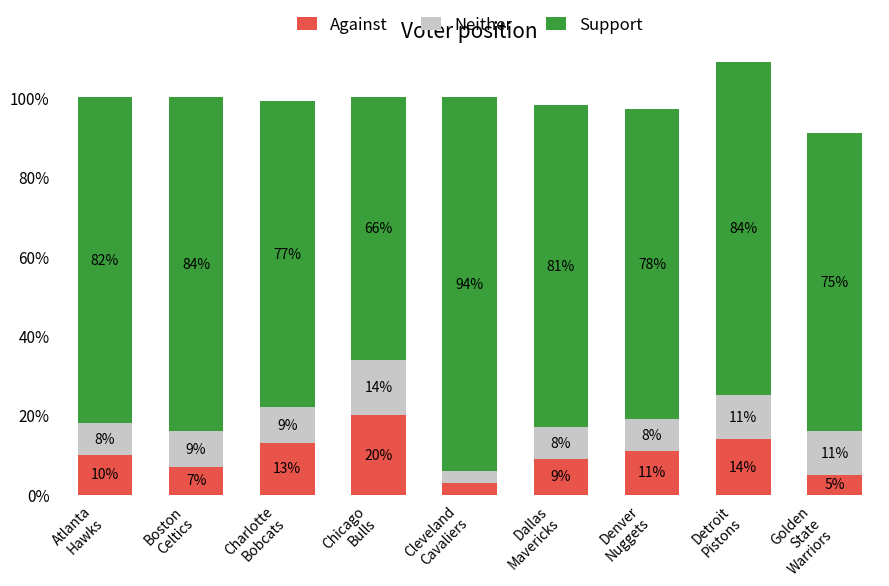

At which label does Against reach its minimum?

Cleveland
Cavaliers